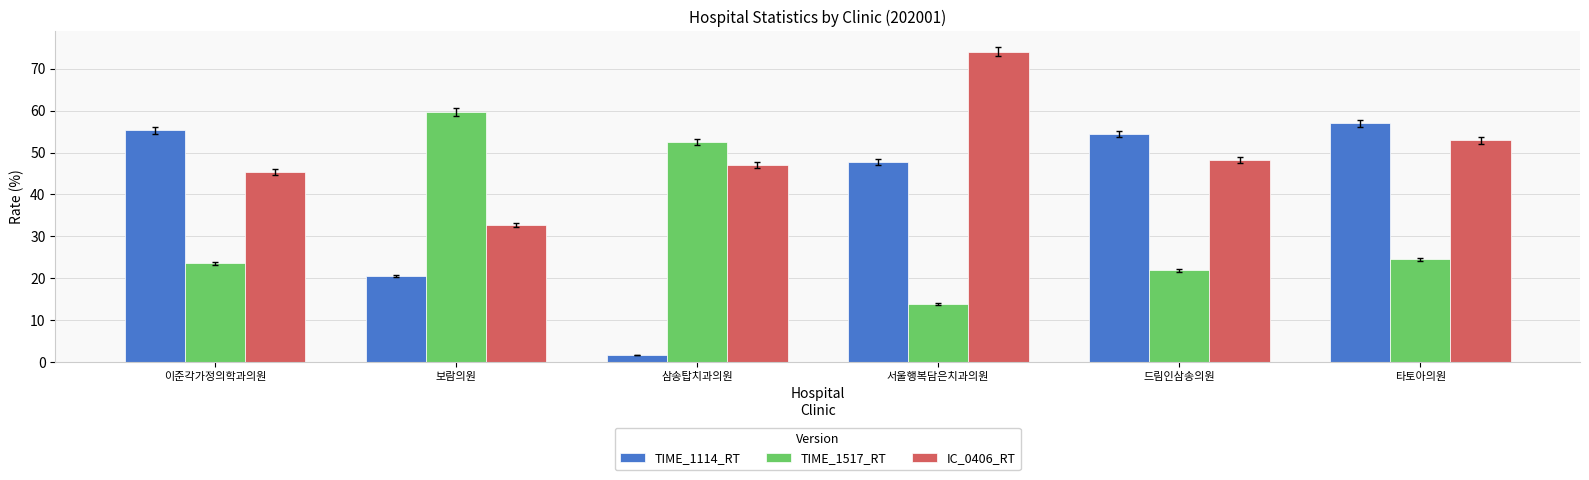

What is the total value across all series at 드림인삼송의원?

124.6